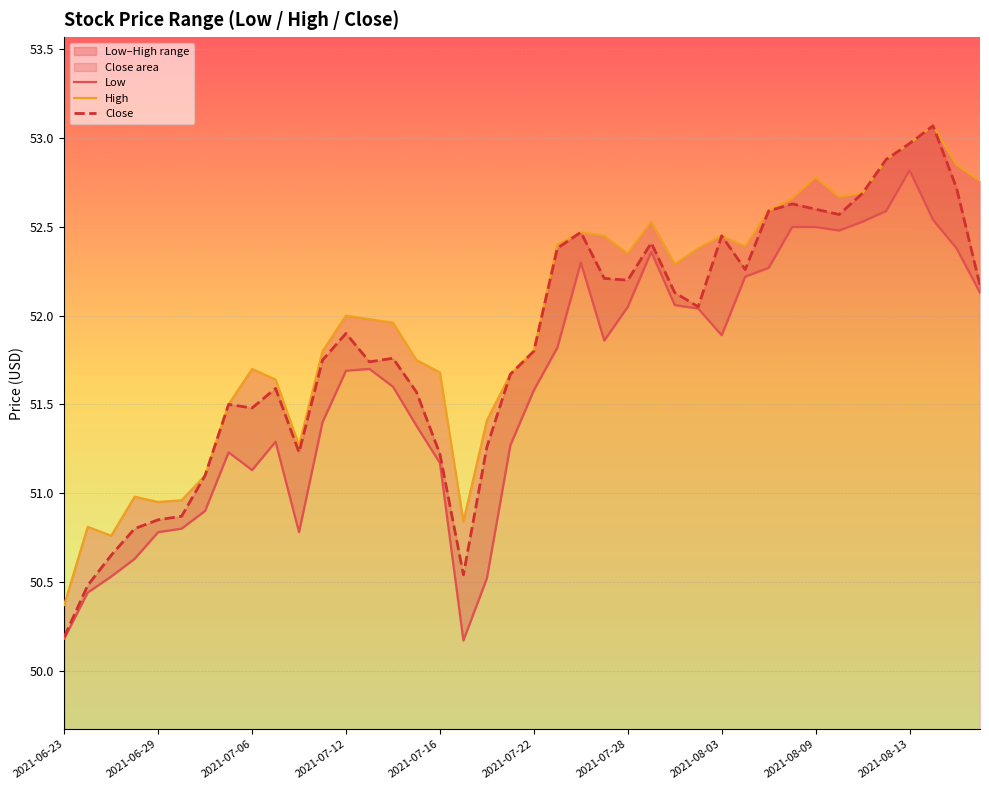

What is the sum of all High values?

2078.6